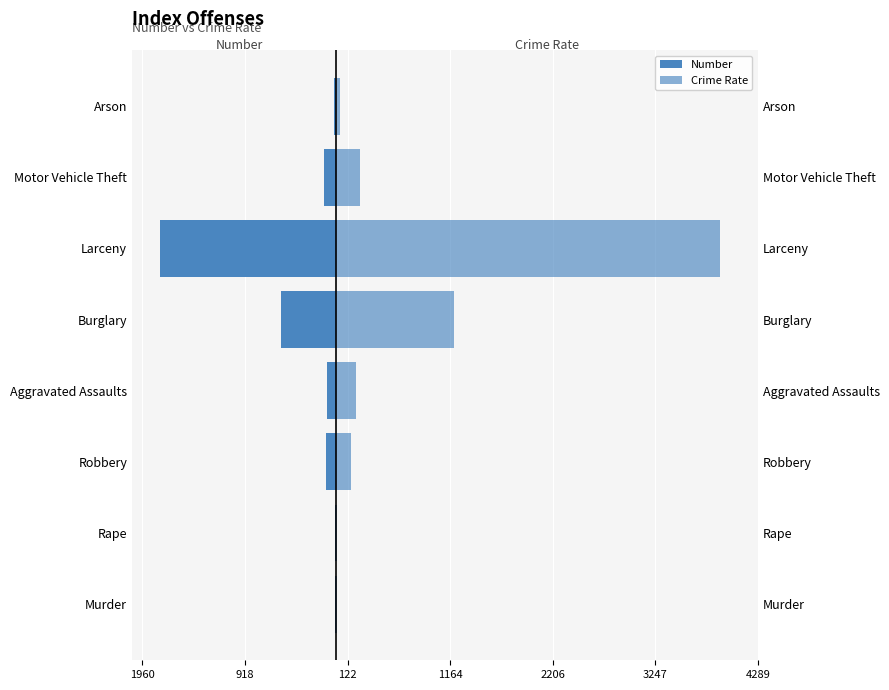

How many bars are there in total?

16